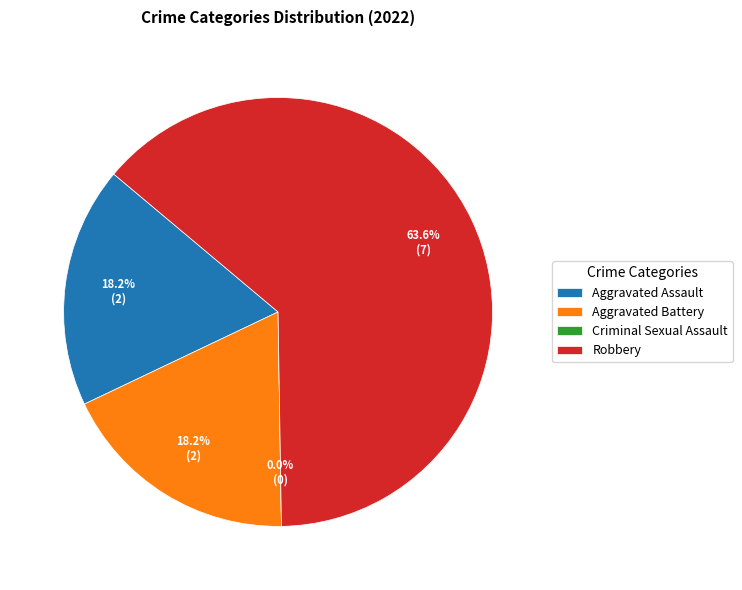

To the nearest percent, what is the difference between the largest and smallest slice percentages?

64%